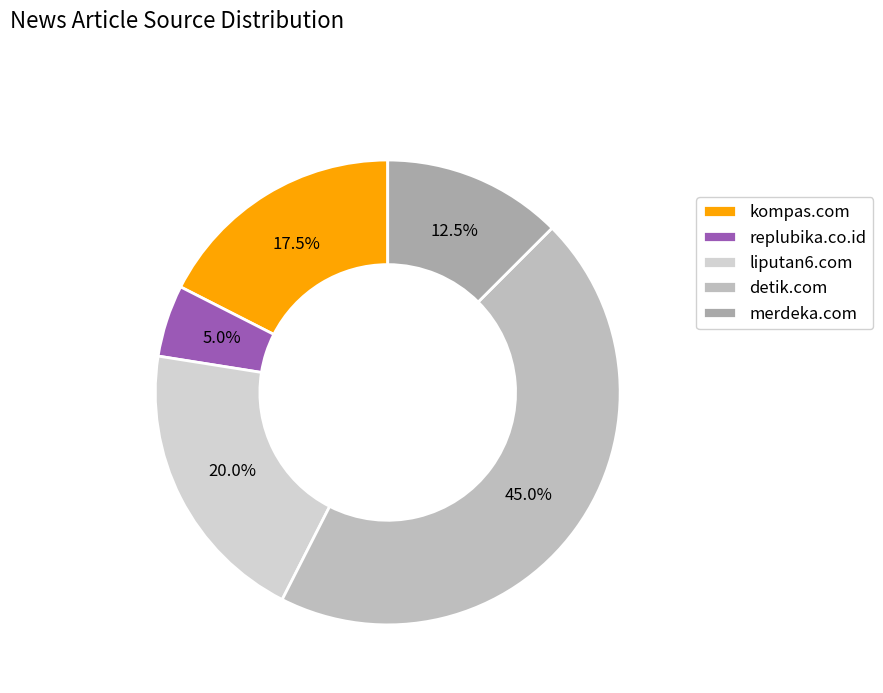

The liputan6.com slice represents 20% of the pie. True or false?

False